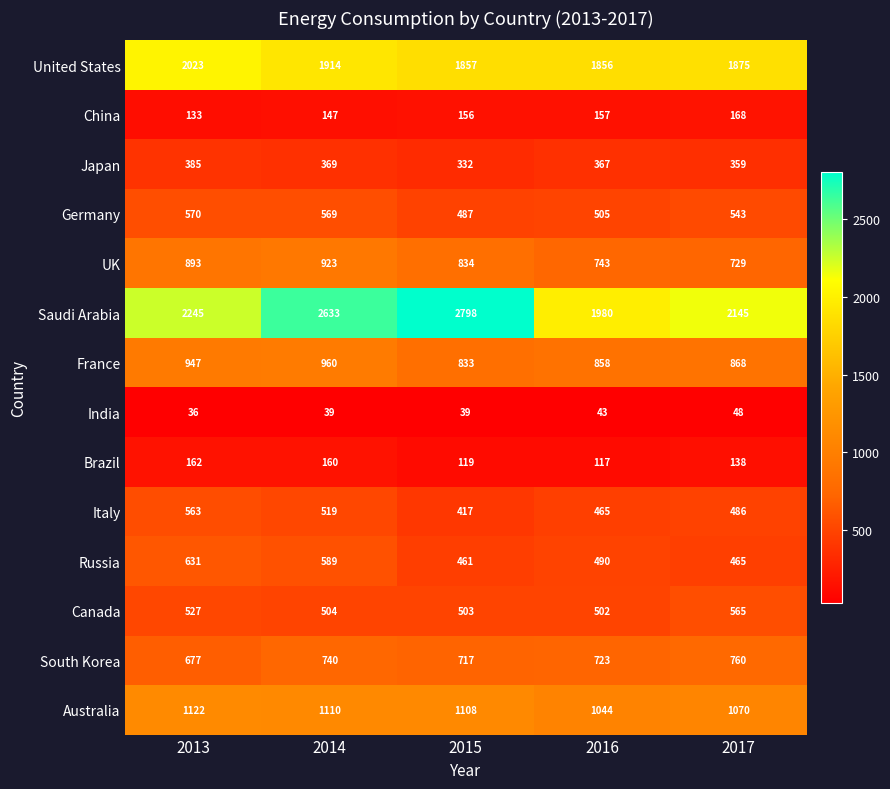

Is it true that UK equals 729 at 2017?

True